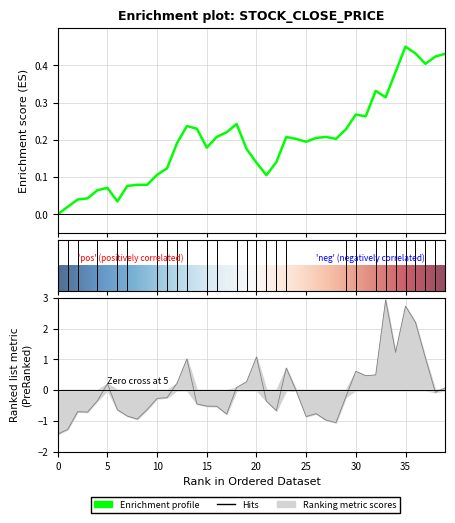

What is the difference between the maximum and minimum values in the close series?

0.5